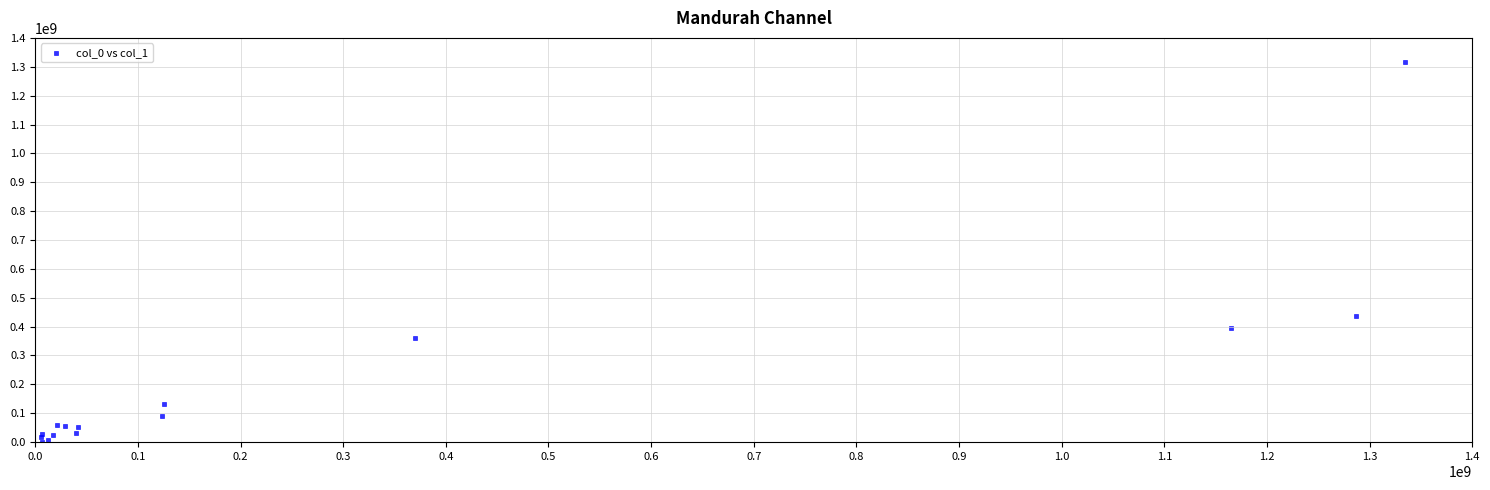

What Y value in the scatter plot is closest to 659793426?

436049759